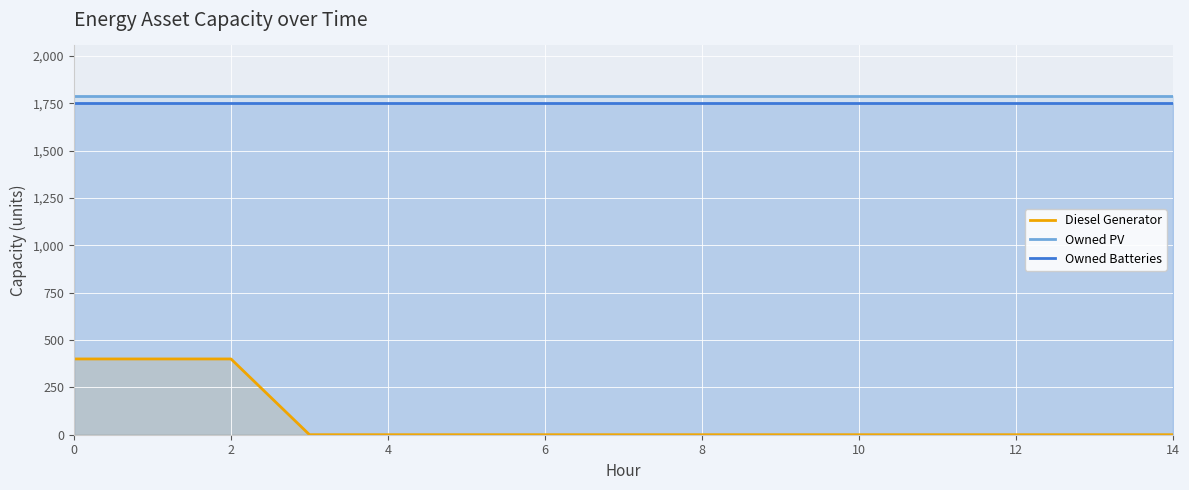

True or false: Diesel Generator has more than 2 interior local peaks.

False